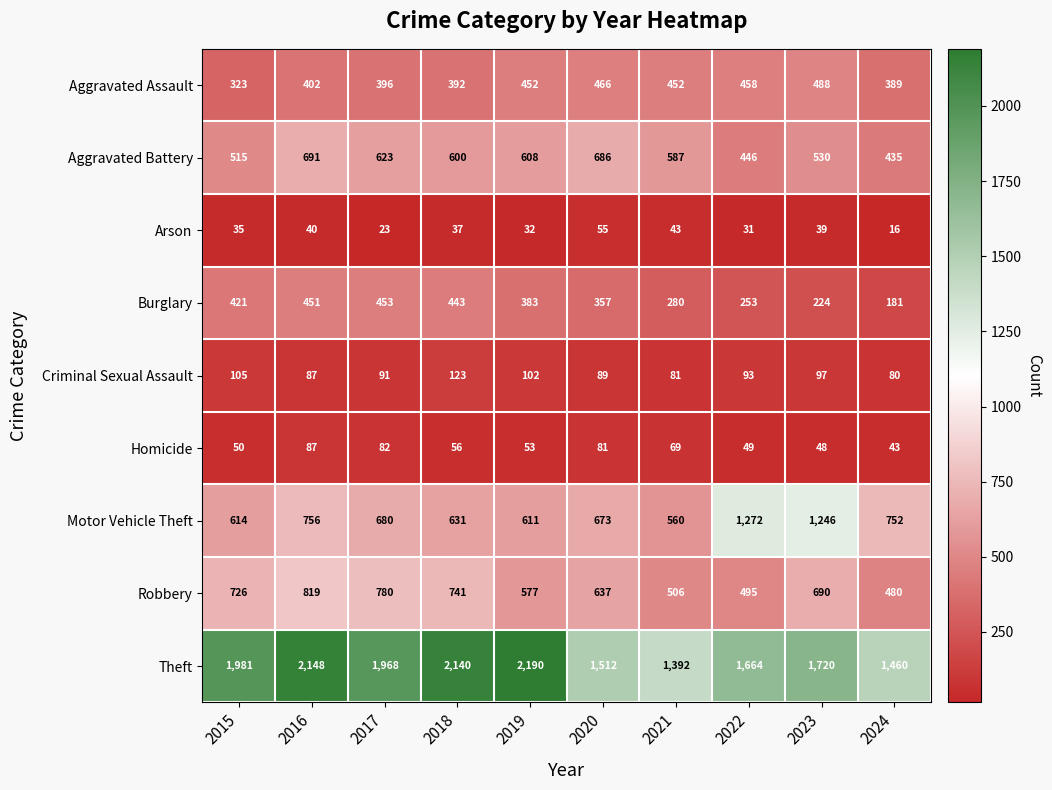

Which series changed the most between 2021 and 2023?

Motor Vehicle Theft